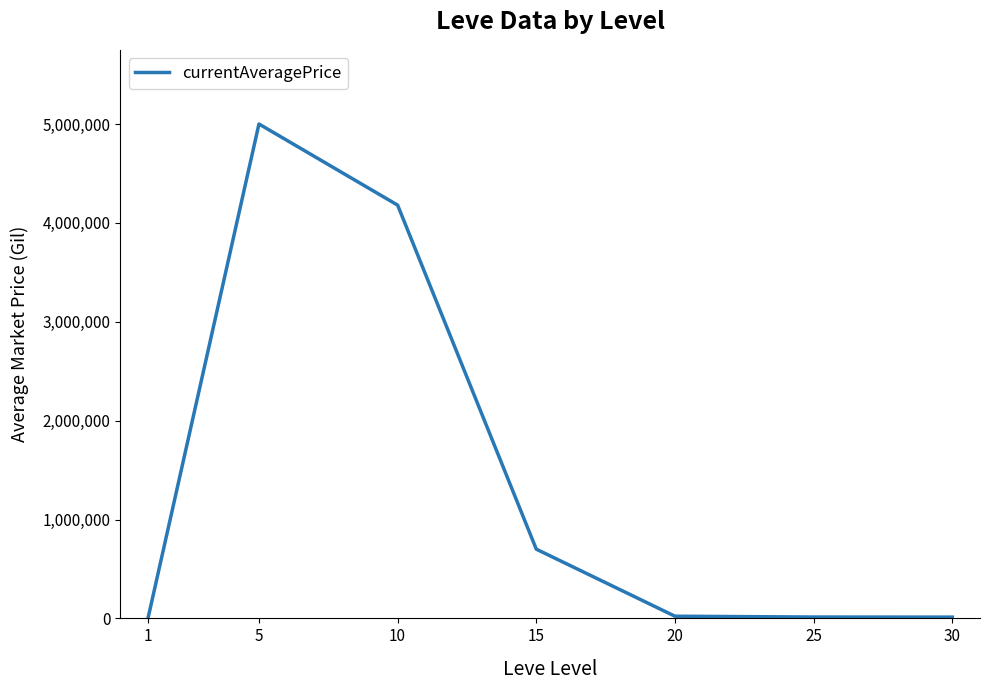

How many lines are shown in the chart?

1